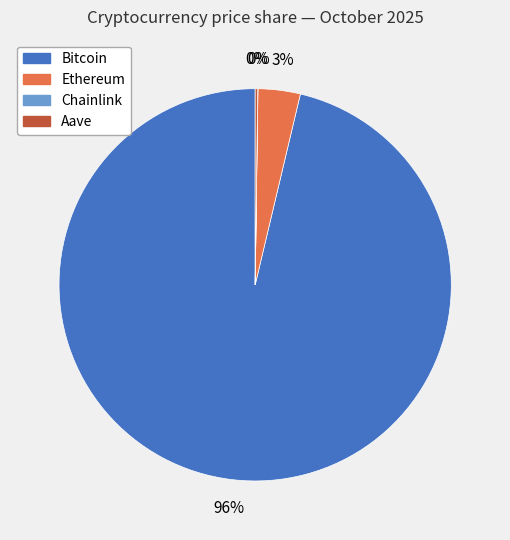

Is it true that Bitcoin is 96% of the pie?

True